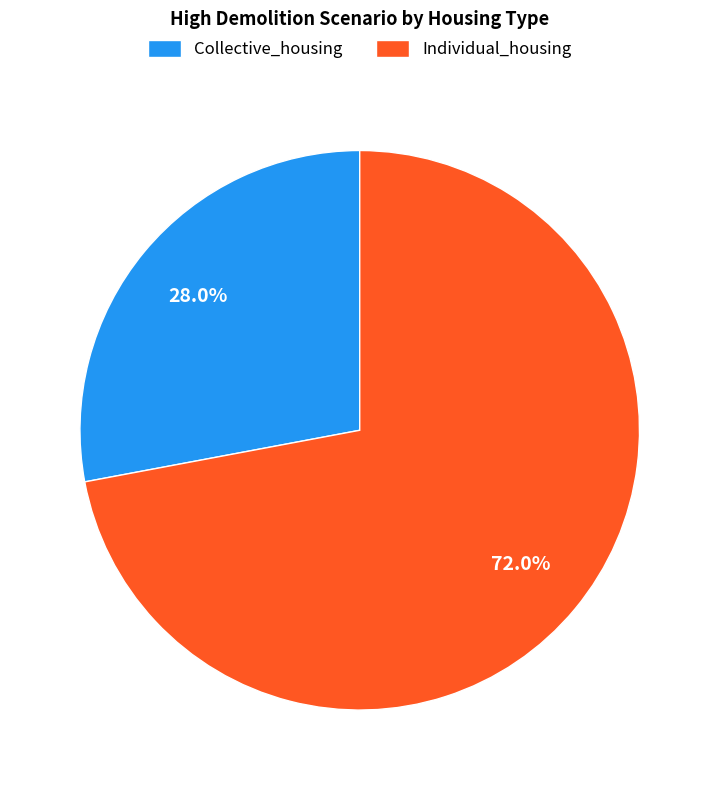

Which slice is the largest?

Individual_housing